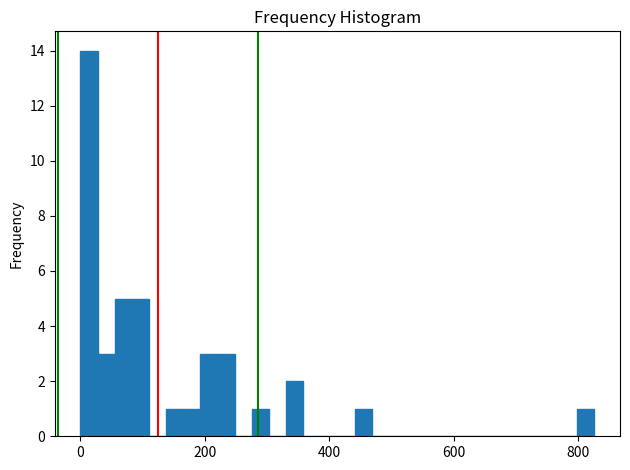

Around what value on the x-axis is the tallest bar? Give the approximate position of its centre, as read against the axis.

20